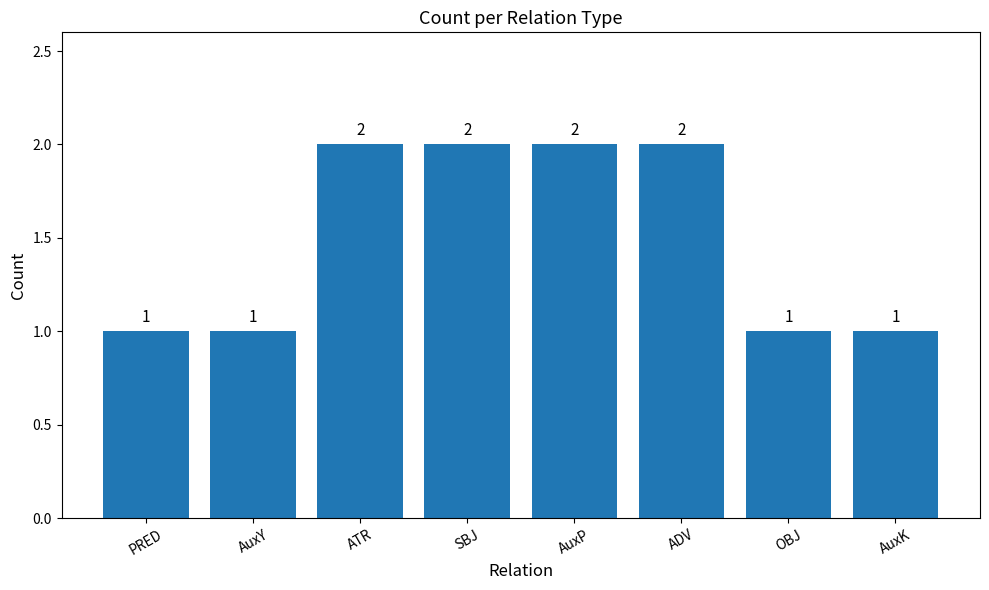

Is it true that the value at SBJ is 2?

True